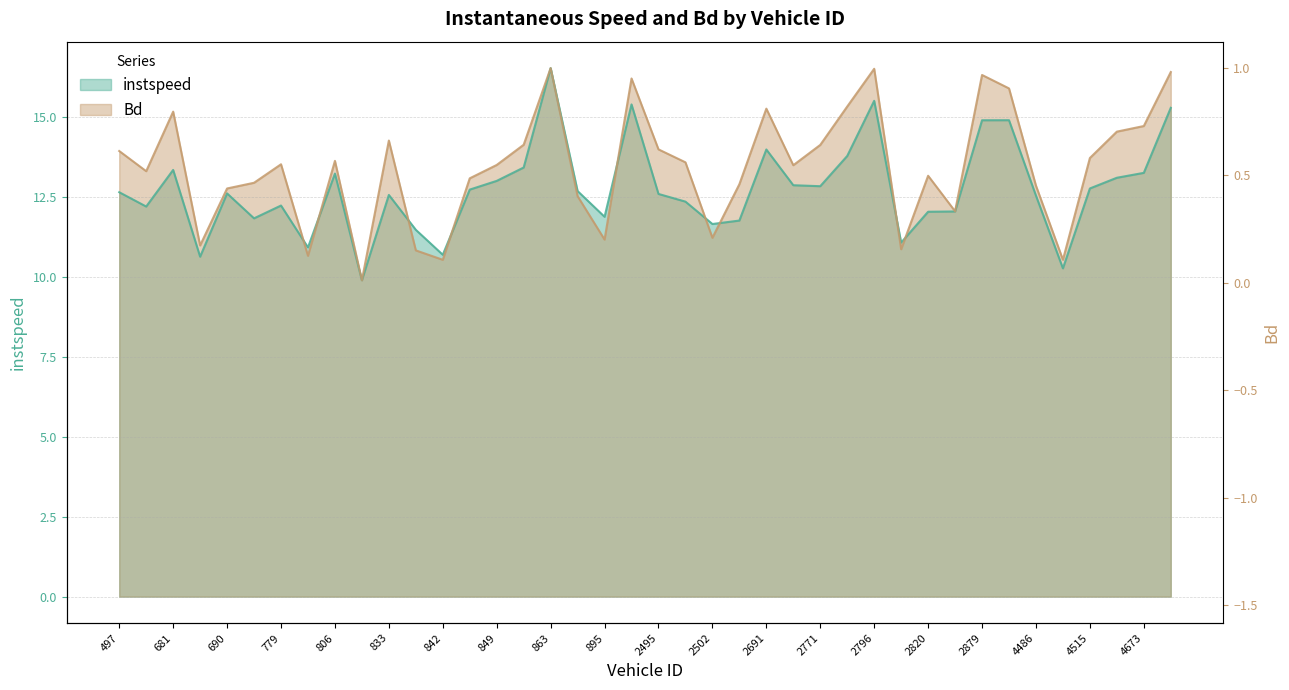

What is the sum of the instspeed values at 850 and 842?

24.1